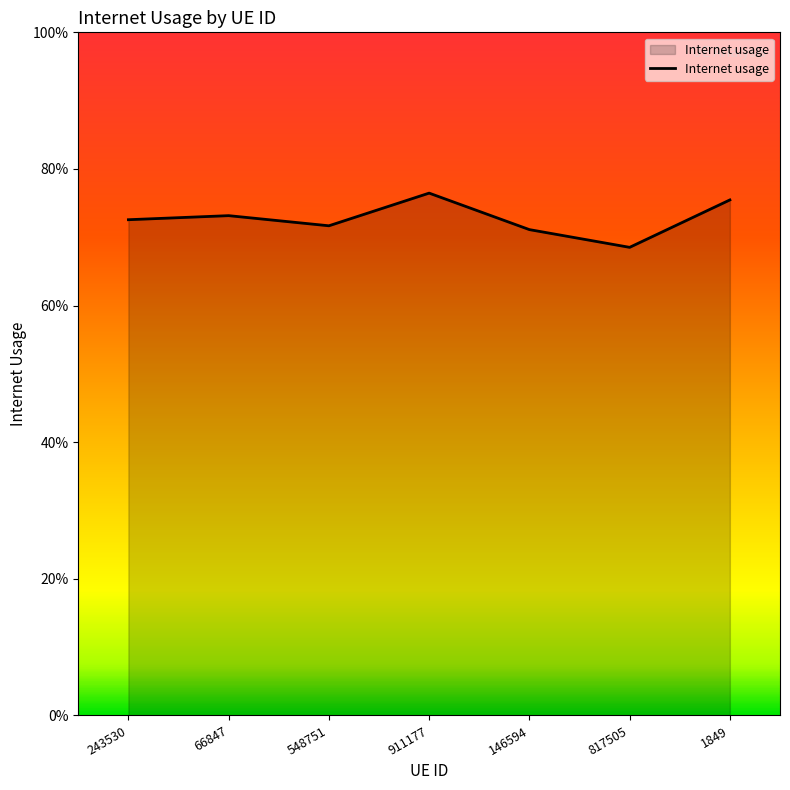

The chart shows a value of 0.7 at 548751. True or false?

True